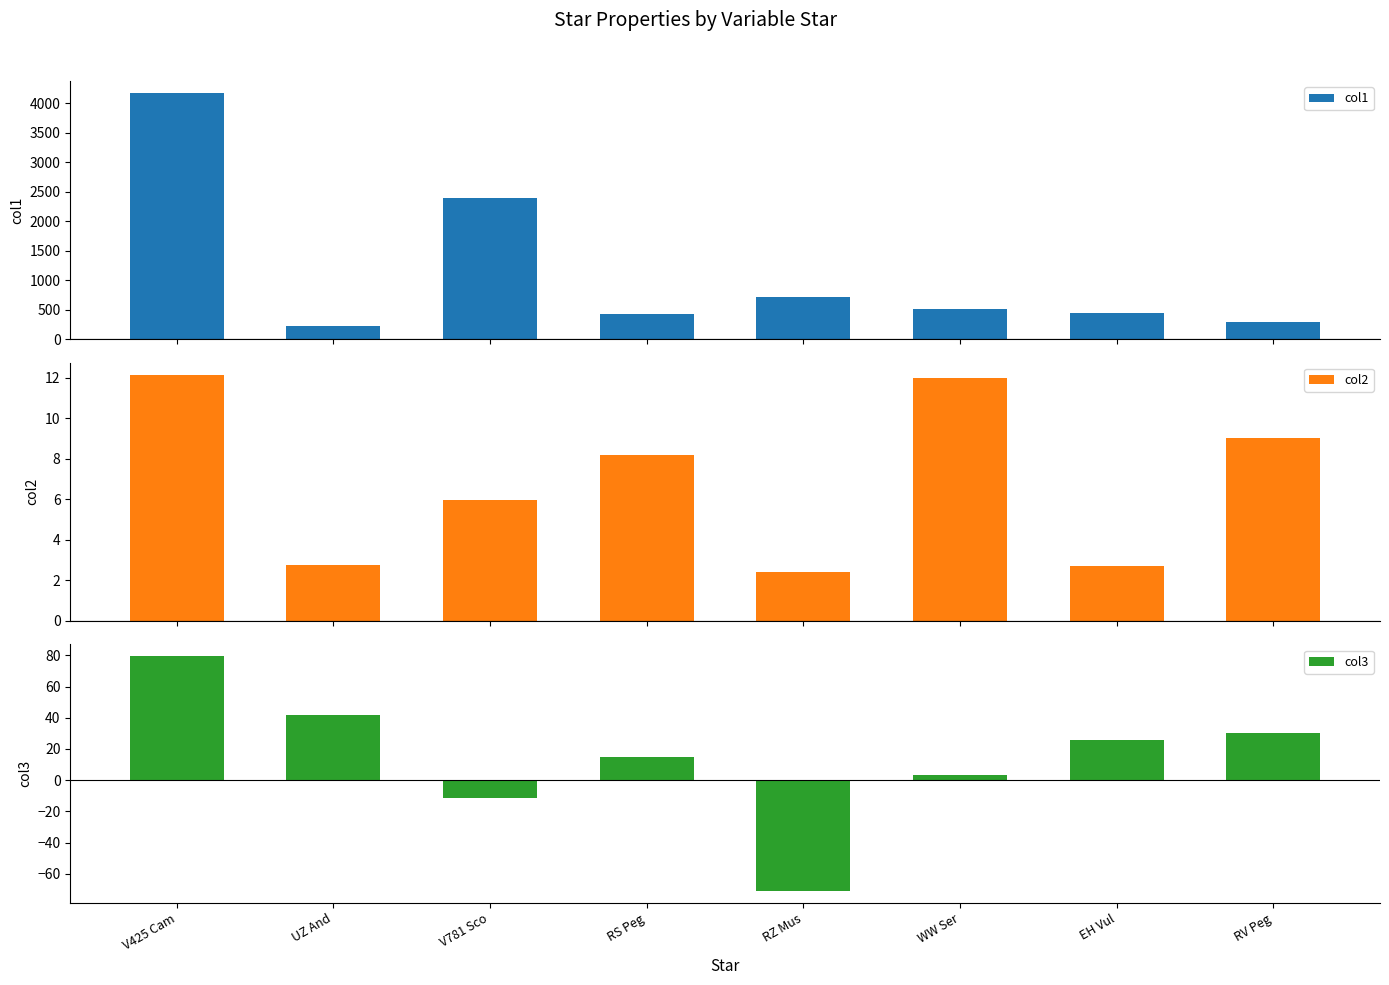

Reading left to right, extract all data points from this chart.

col1: 4166.7	222.3	2384.9	423.6	714.6	505.8	445.8	288.8
col2: 12.1	2.7	6.0	8.2	2.4	12.0	2.7	9.0
col3: 79.4	41.7	-11.5	14.6	-71.0	3.6	26.1	30.5